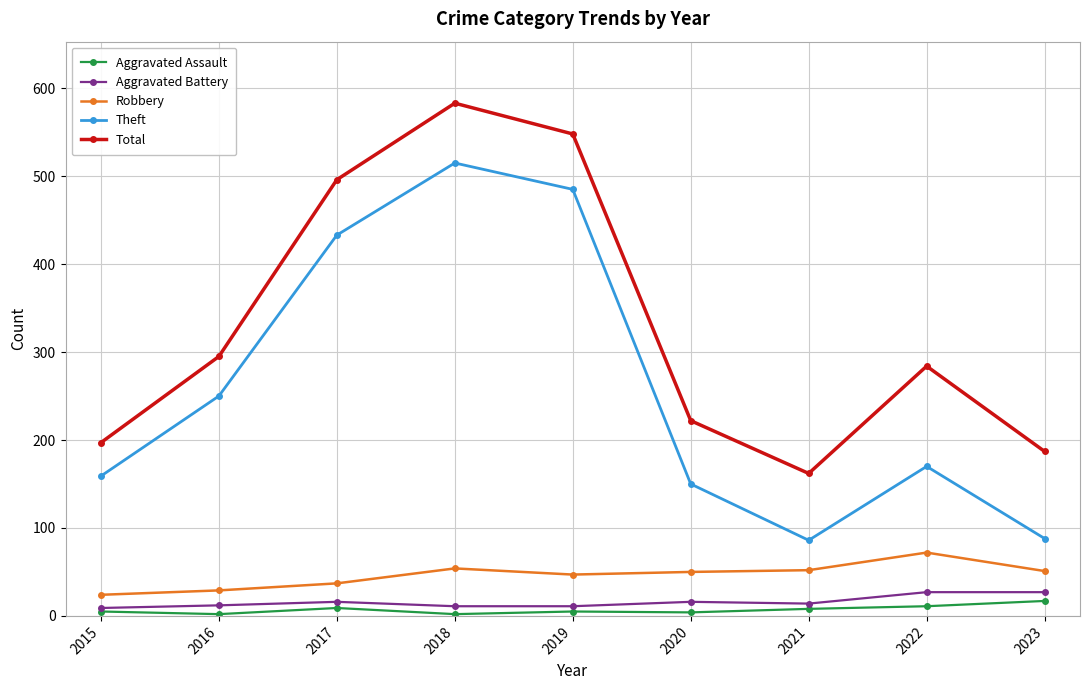

What is the smallest value displayed?

2